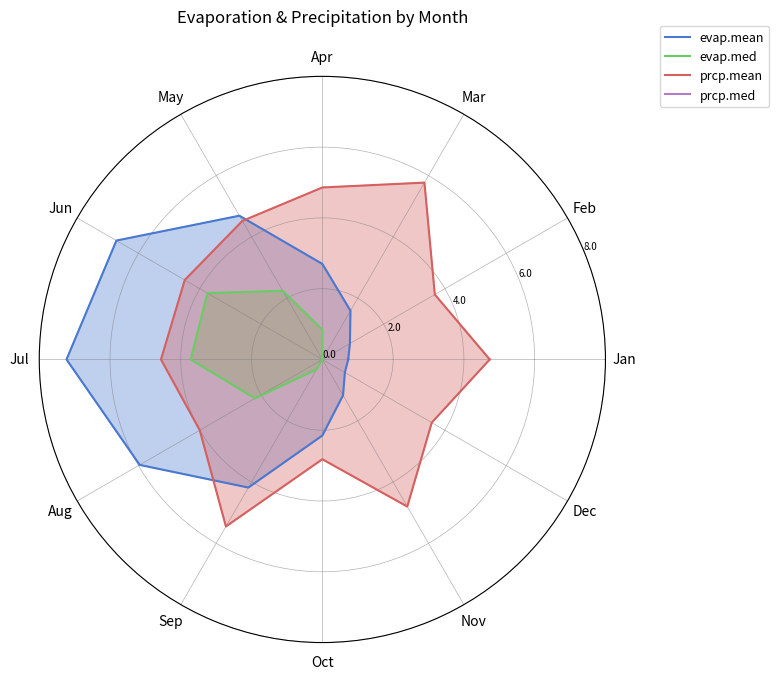

The value of prcp.med at Dec is 0.0. True or false?

True